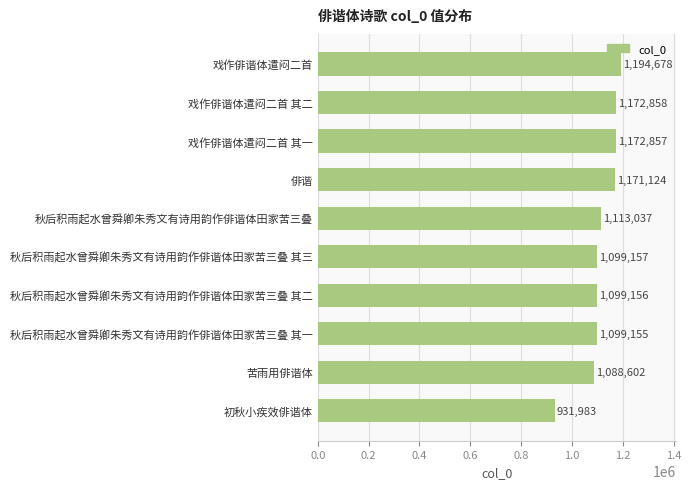

Are the bars grouped side by side (vs. stacked)?

No